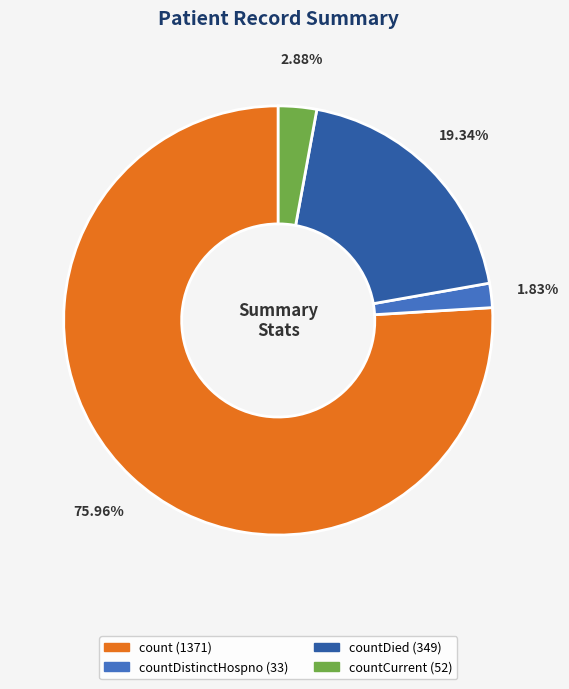

How many segments does this pie chart have?

4